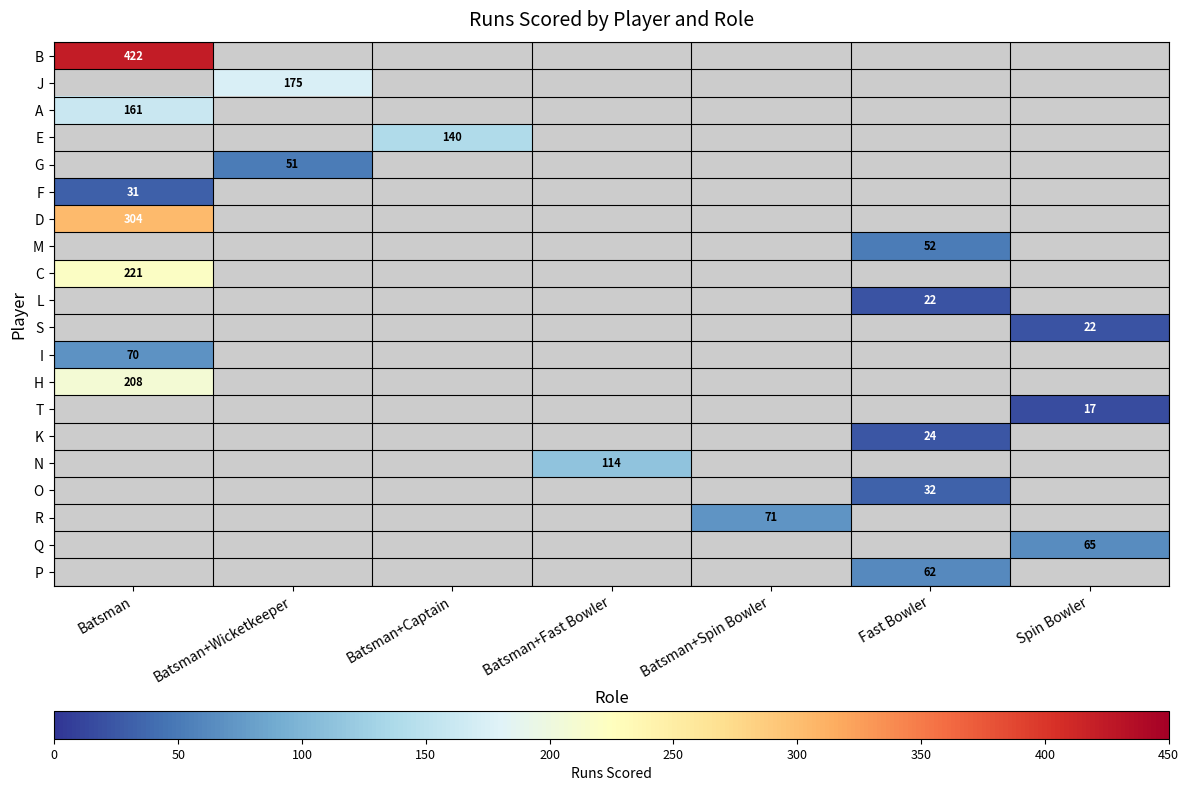

The P series shows 109 at Fast Bowler. True or false?

False